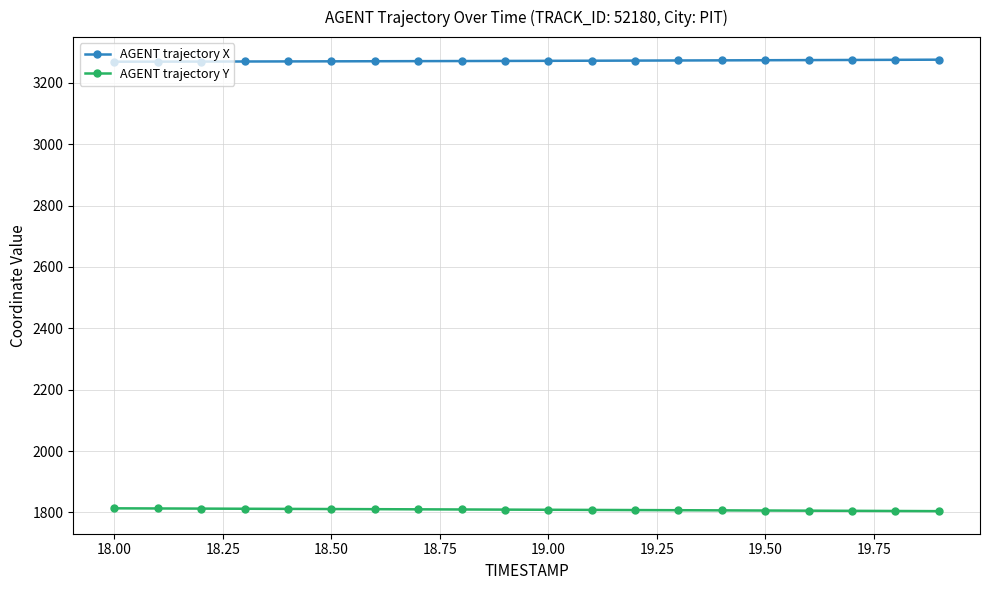

List the series in order of their peak value, highest first.

AGENT trajectory X, AGENT trajectory Y